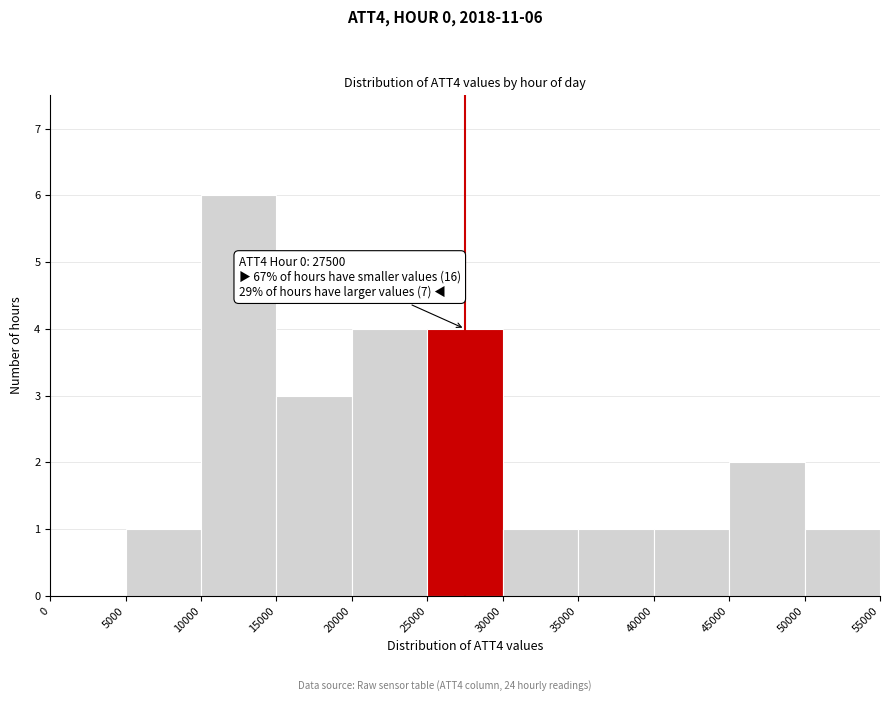

Which range on the x-axis has the tallest bar?

10000 to 15000